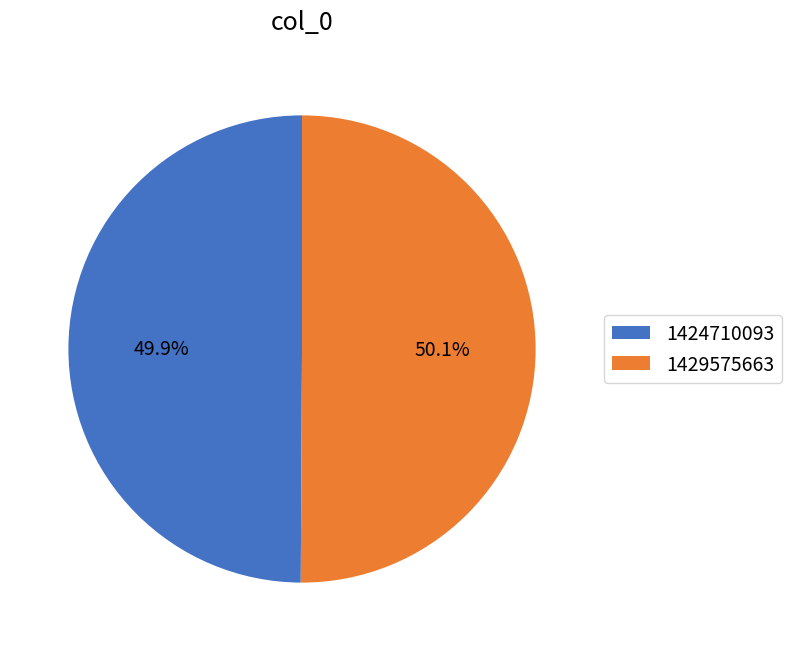

What percentage is the 1429575663 slice, to the nearest percent?

50%